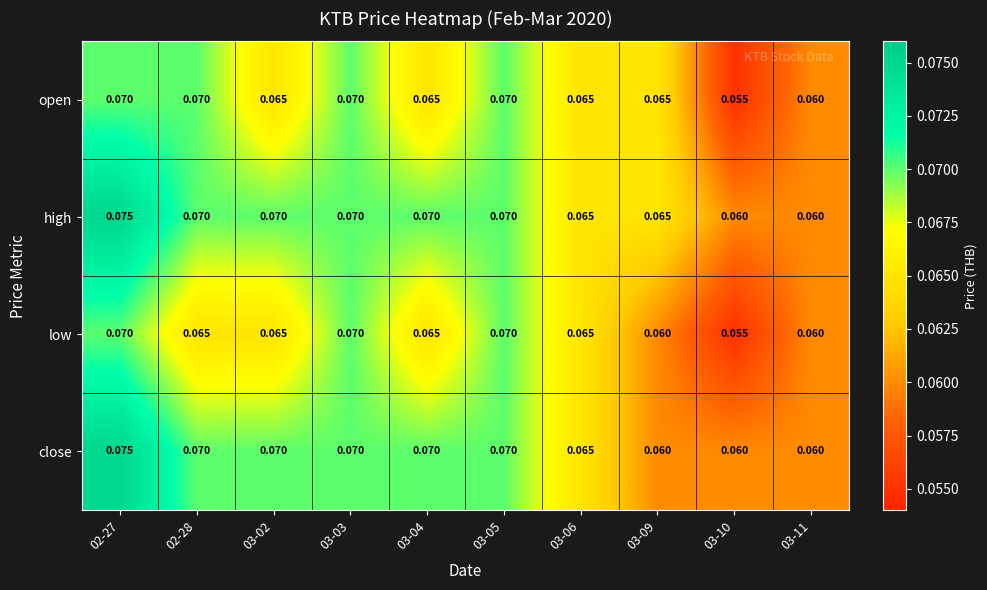

What is the total value across all series at 02-28?

0.3